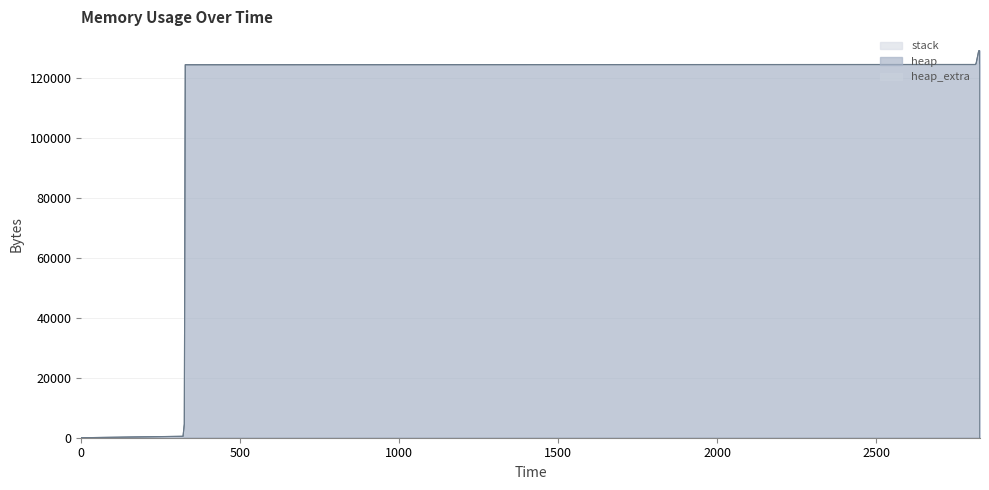

Reading right to left, what are all the values shown in this chart?

heap: 0	120000	120066	120538	124634	125106	129202	129202	125106	124634	124568	4568	472	0
heap_extra: 0	8	30	46	54	70	78	78	70	54	32	24	16	0
stack: 0	0	0	0	0	0	0	0	0	0	0	0	0	0